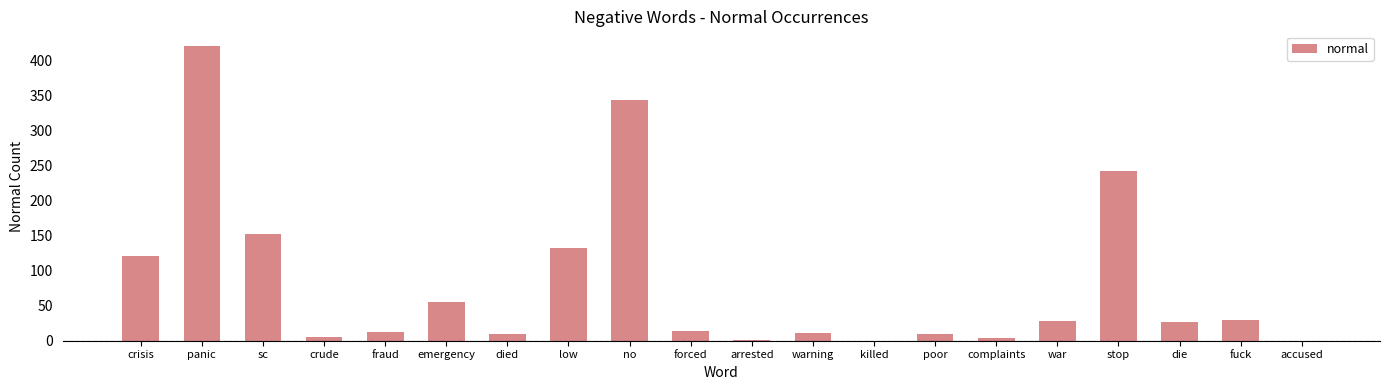

What is the difference between the values at emergency and complaints?

51